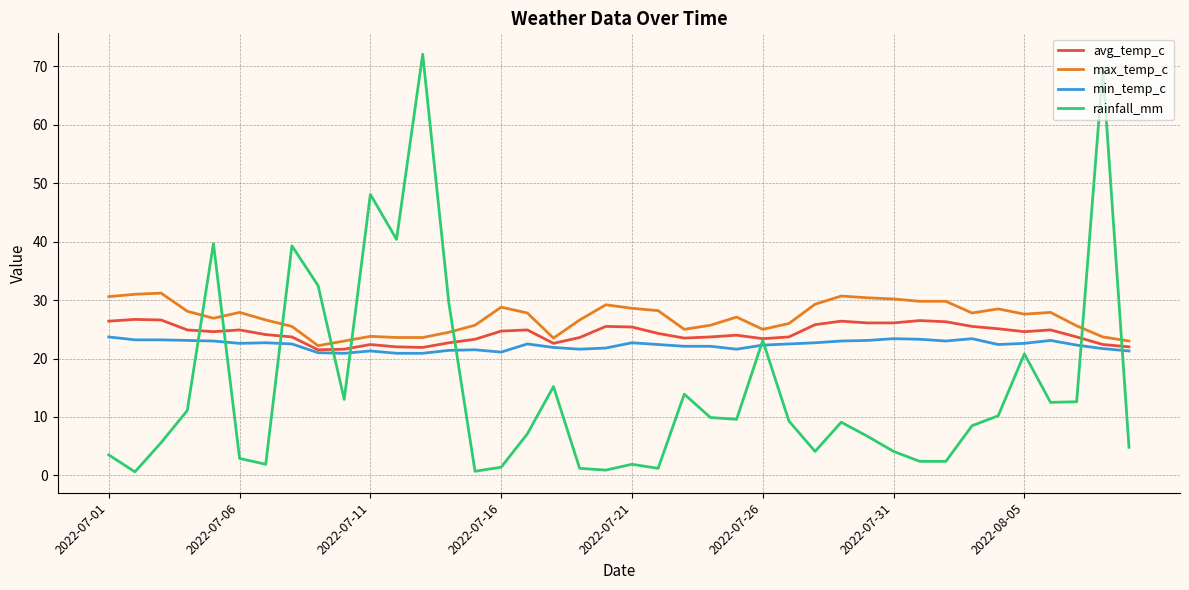

What is the maximum value for max_temp_c?

31.2